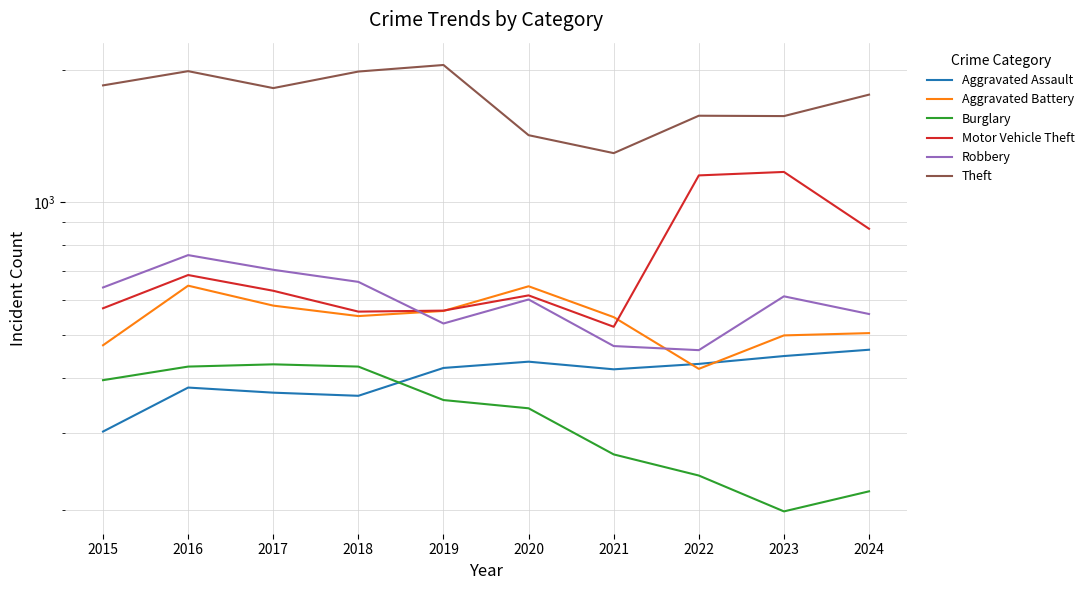

How many distinct data groups are displayed?

6